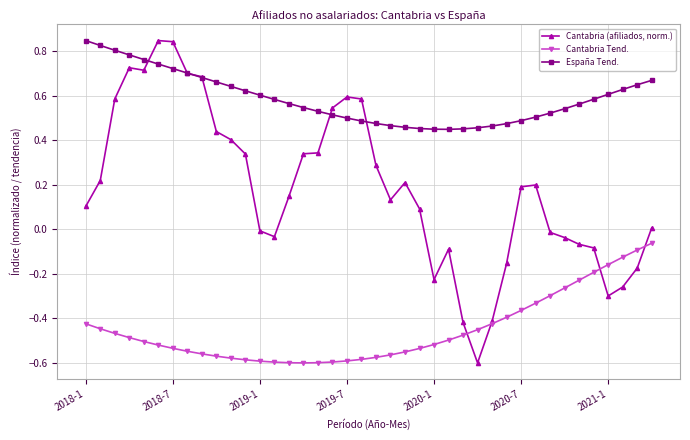

List the series in order of their overall mean, highest first.

España Tend., Cantabria (afiliados, norm.), Cantabria Tend.